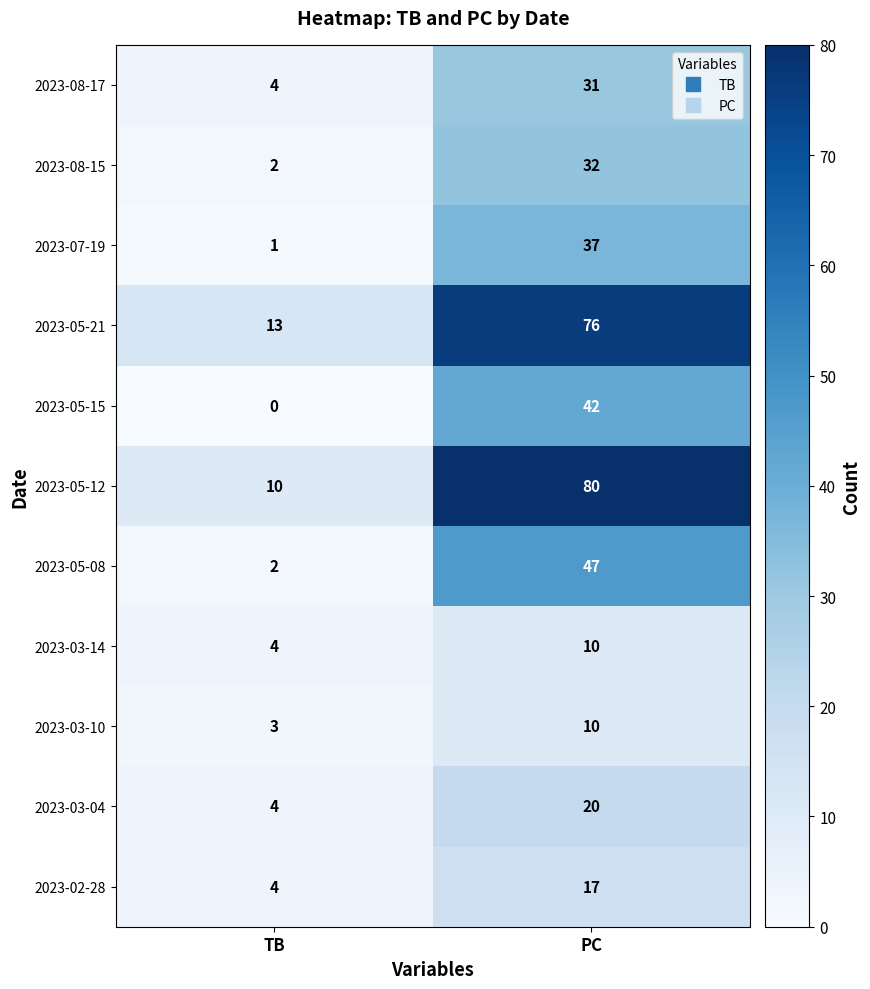

Rank the categories by 2023-03-04 value from lowest to highest.

TB, PC